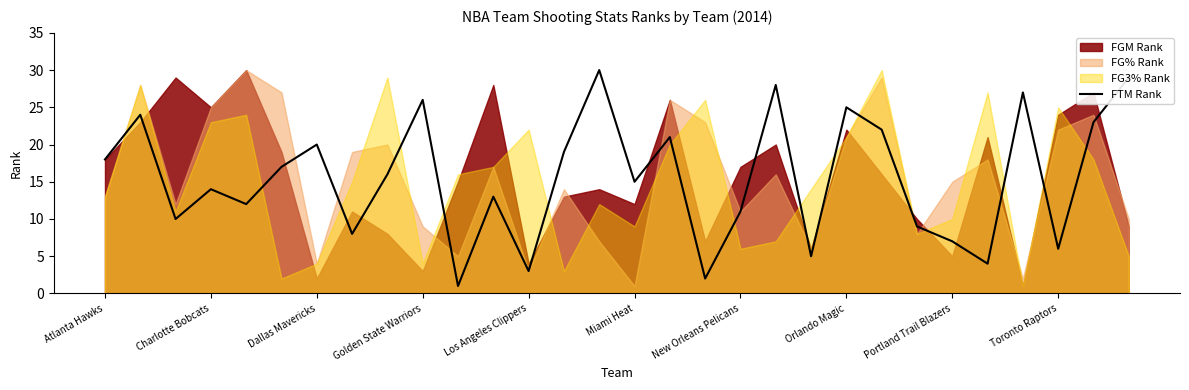

Where does the data first go above 16?

Atlanta Hawks